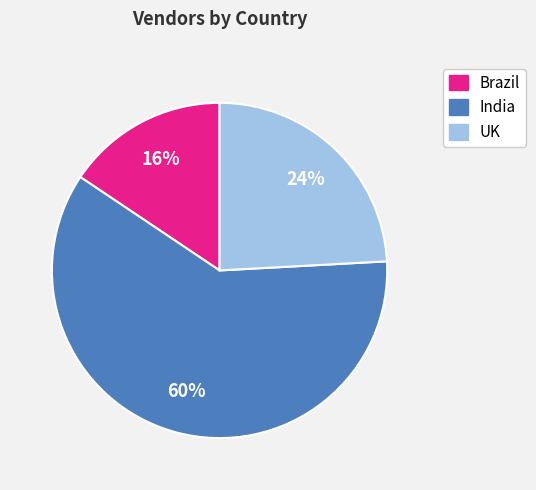

Is the sum of UK and Brazil greater than half?

No